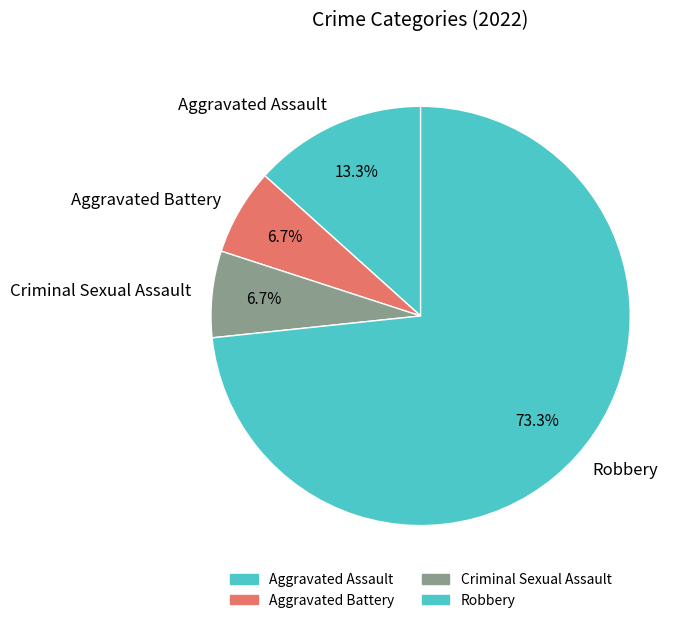

True or false: Aggravated Assault accounts for 2% of the total.

False